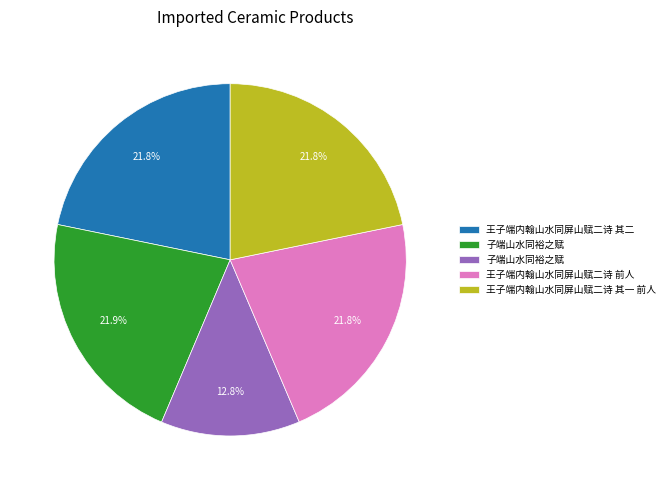

Does any single category account for the majority?

No